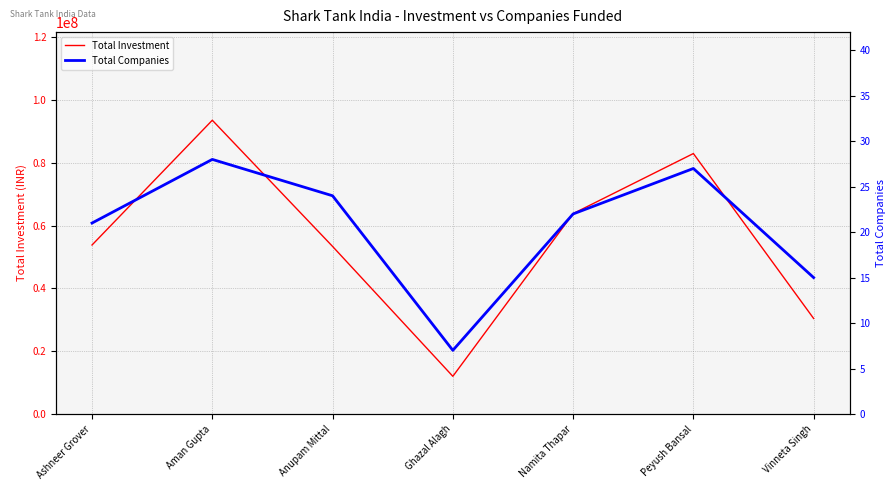

What is the smallest value displayed?

7